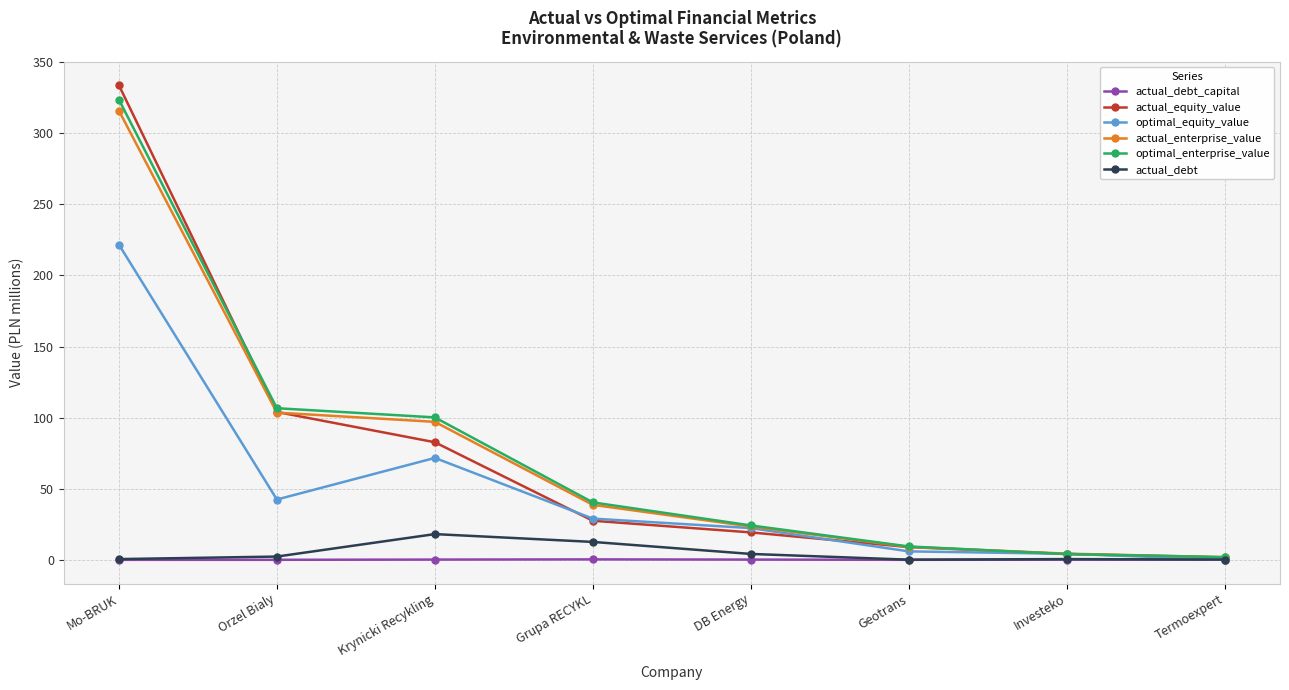

What is the value of the optimal_equity_value point at the 4th from the left?

29.0